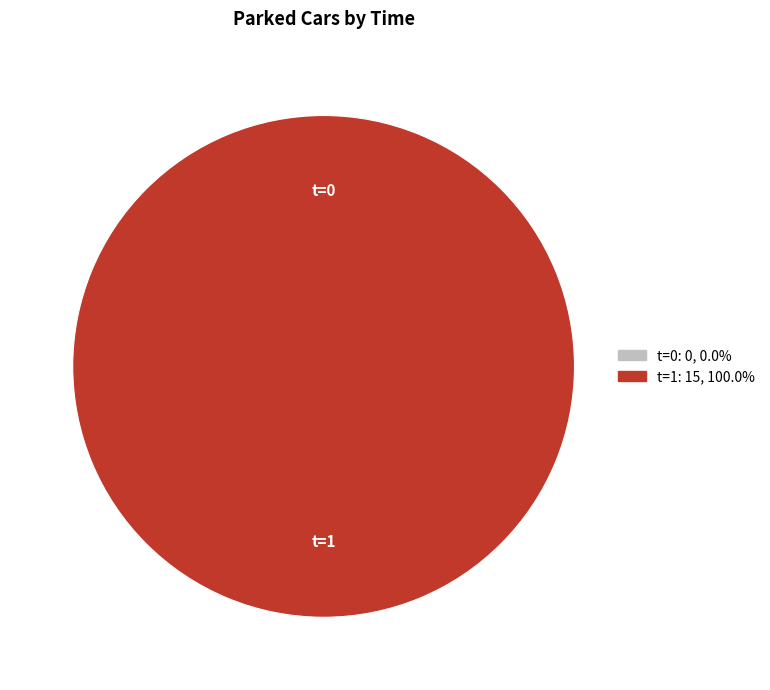

Is 1 the majority of the pie?

Yes